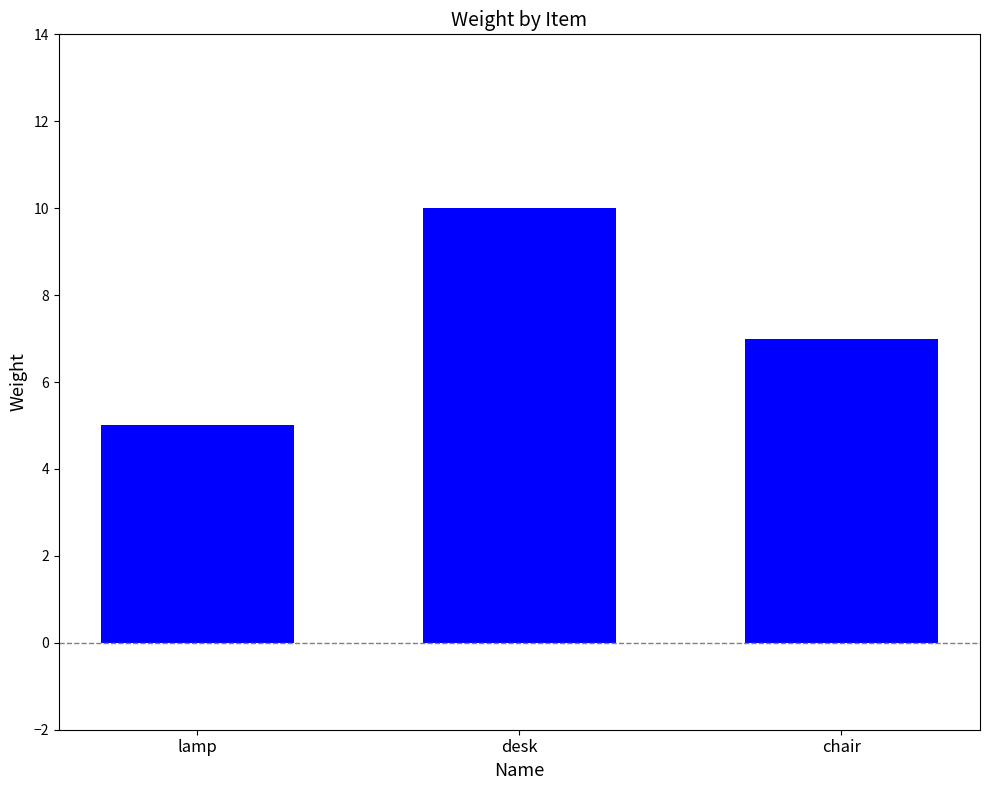

How many bars are there in total?

3